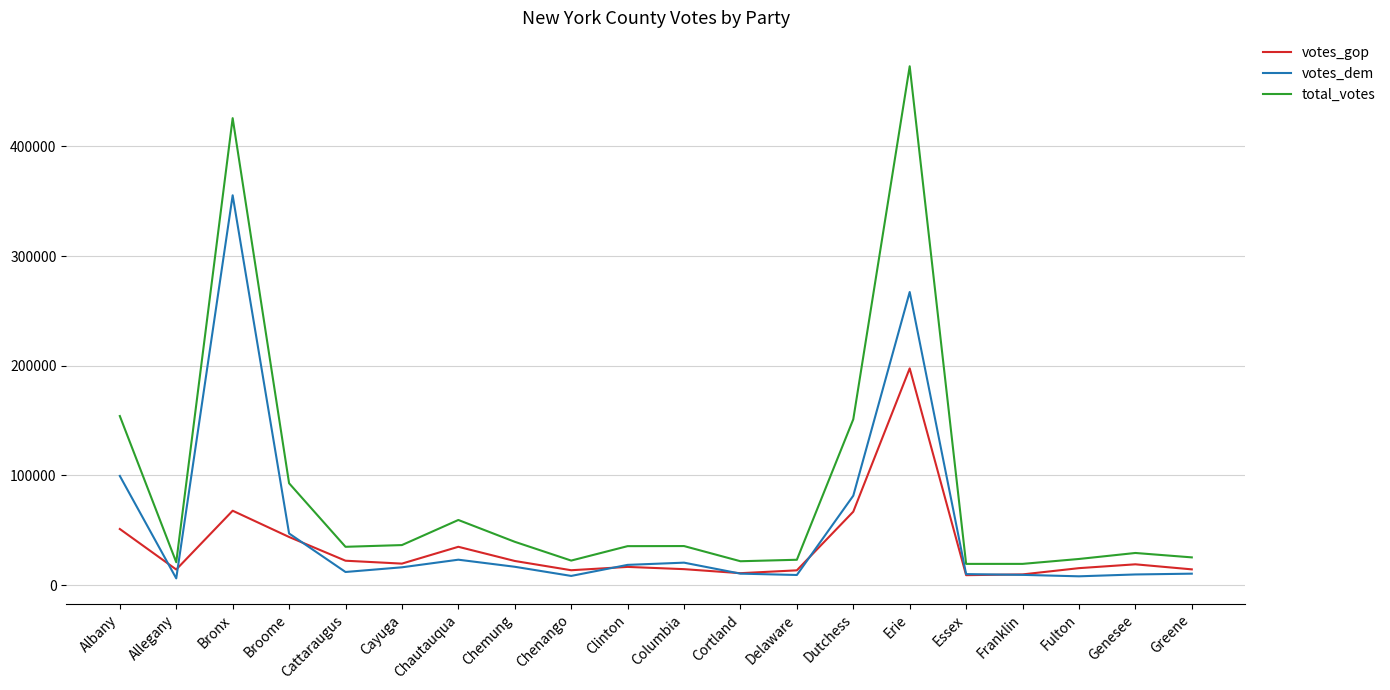

True or false: total_votes and votes_dem cross at least once.

False